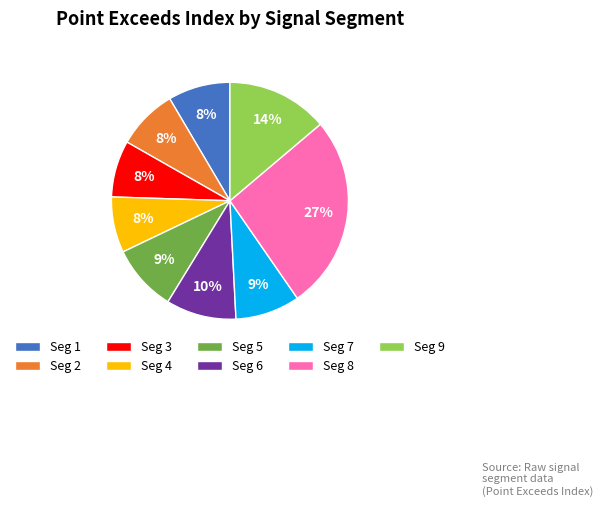

Is it true that Seg 5 is 1% of the pie?

False